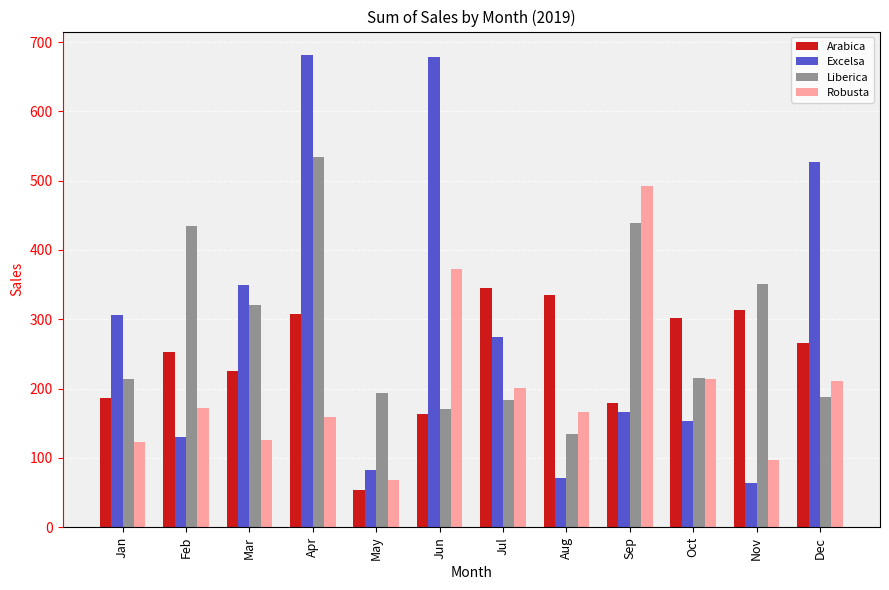

What is the minimum value for Robusta?

68.0